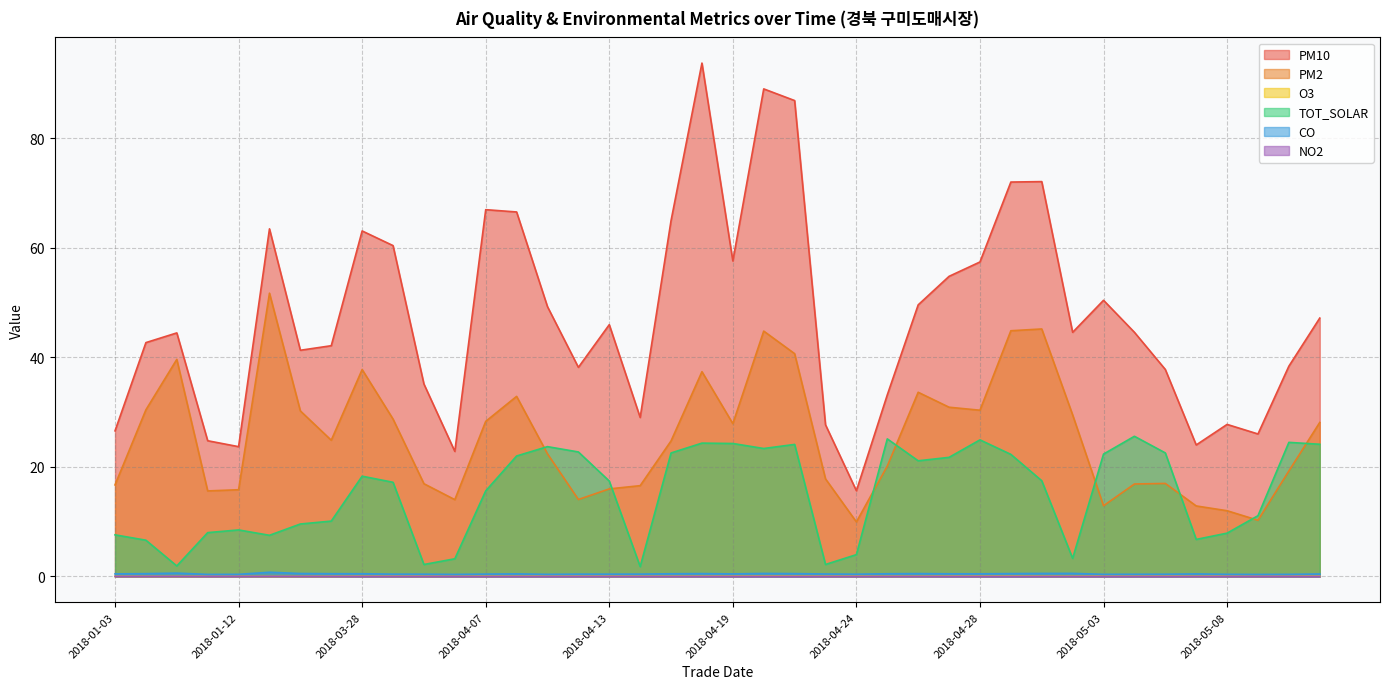

Read the PM10 value at 2018-04-23.

27.7